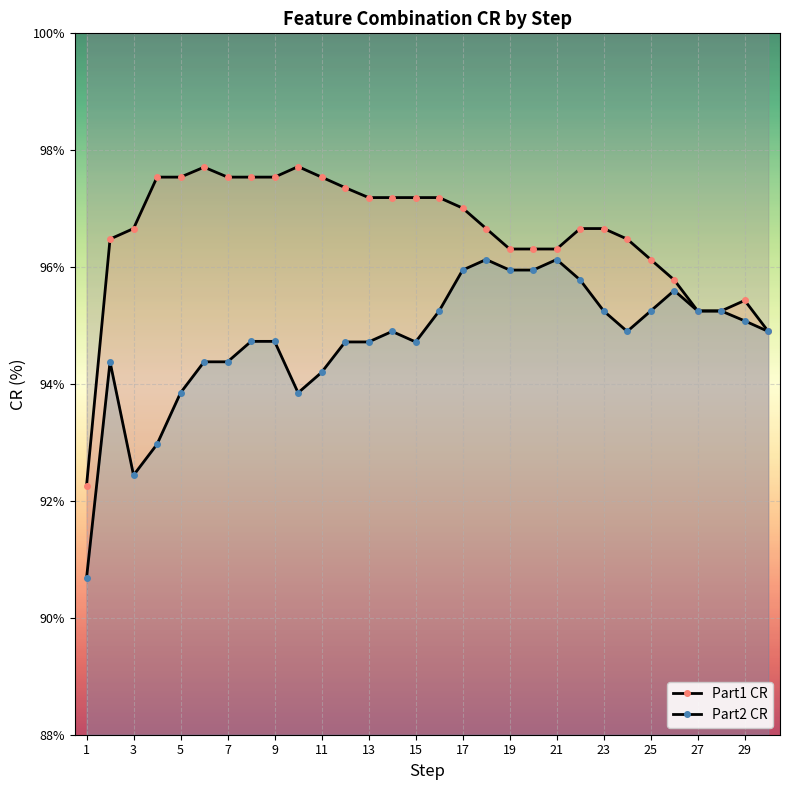

The Part1 CR series shows 144.2 at 13. True or false?

False